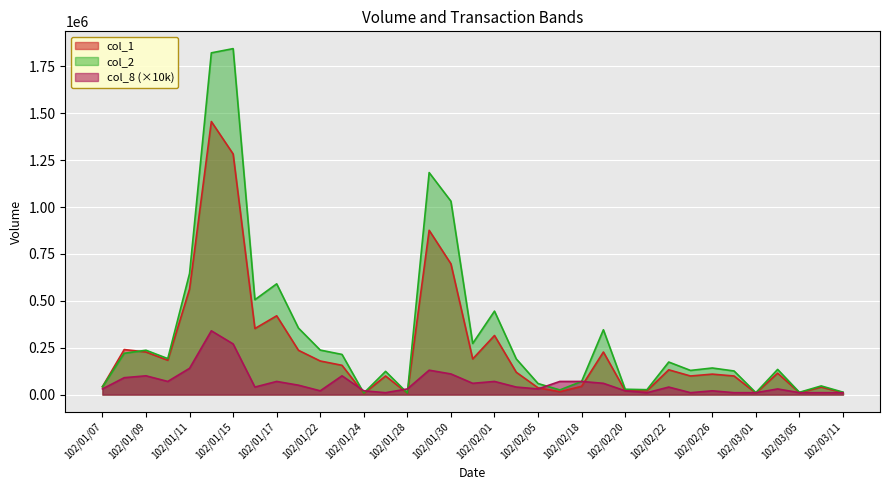

What is the maximum value shown in the chart?

1844650